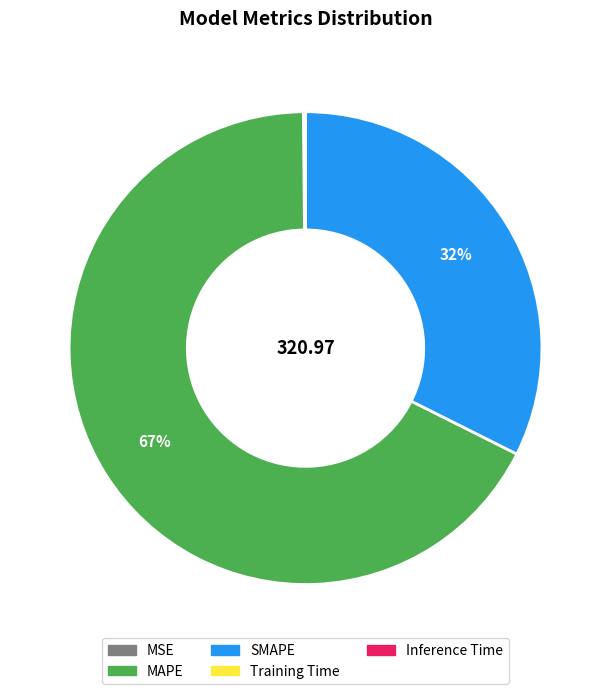

Is there any slice that represents more than half of the pie?

Yes